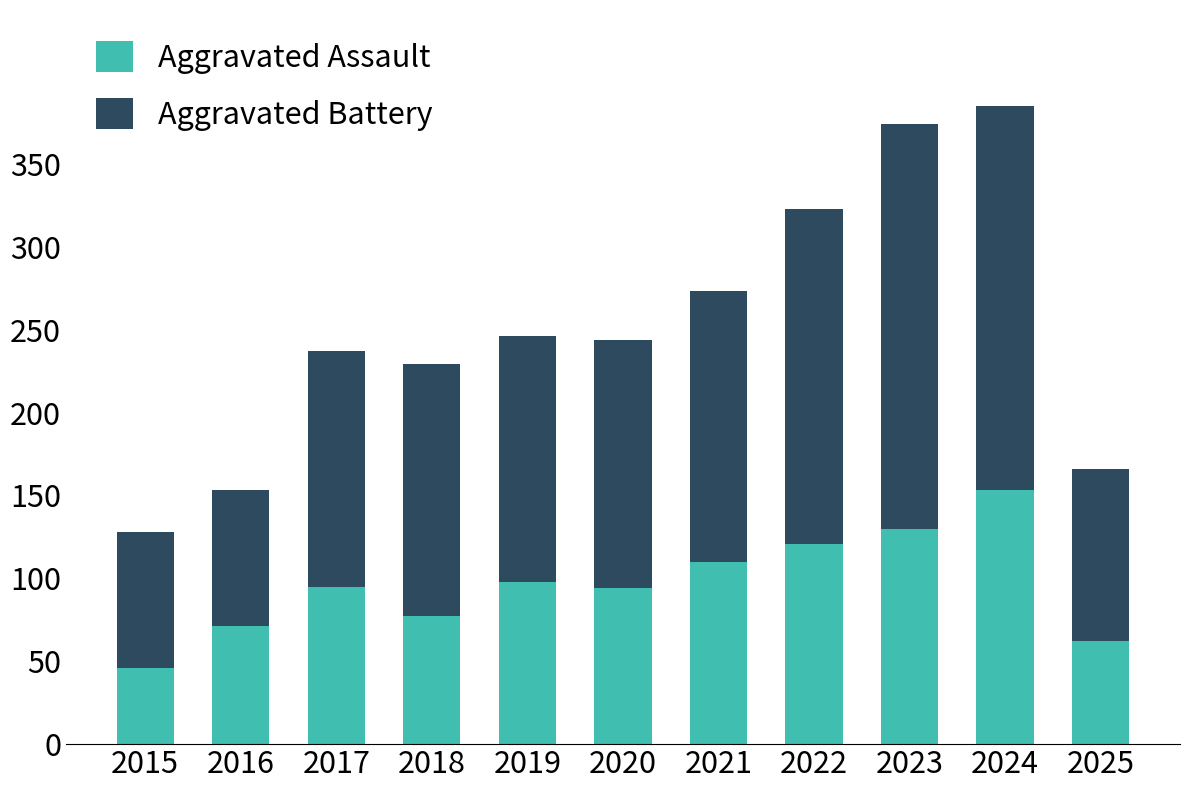

True or false: Aggravated Assault has a value of 36 at 2023.

False